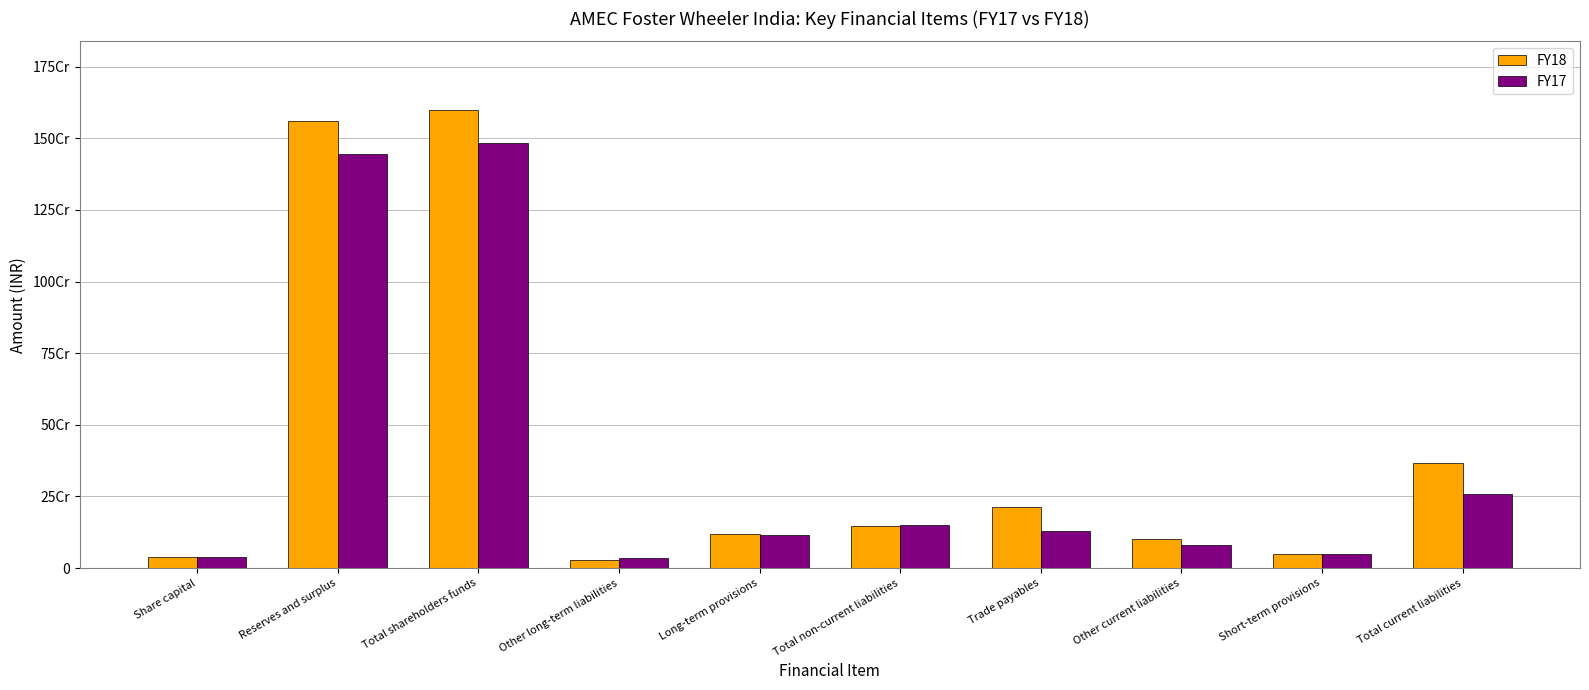

At how many categories does at least one series exceed 1104514526?

2